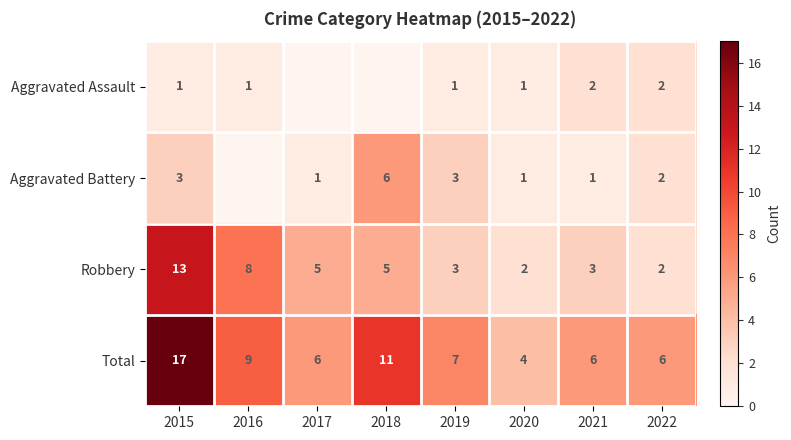

True or false: Robbery has a value of 1 at 2019.

False